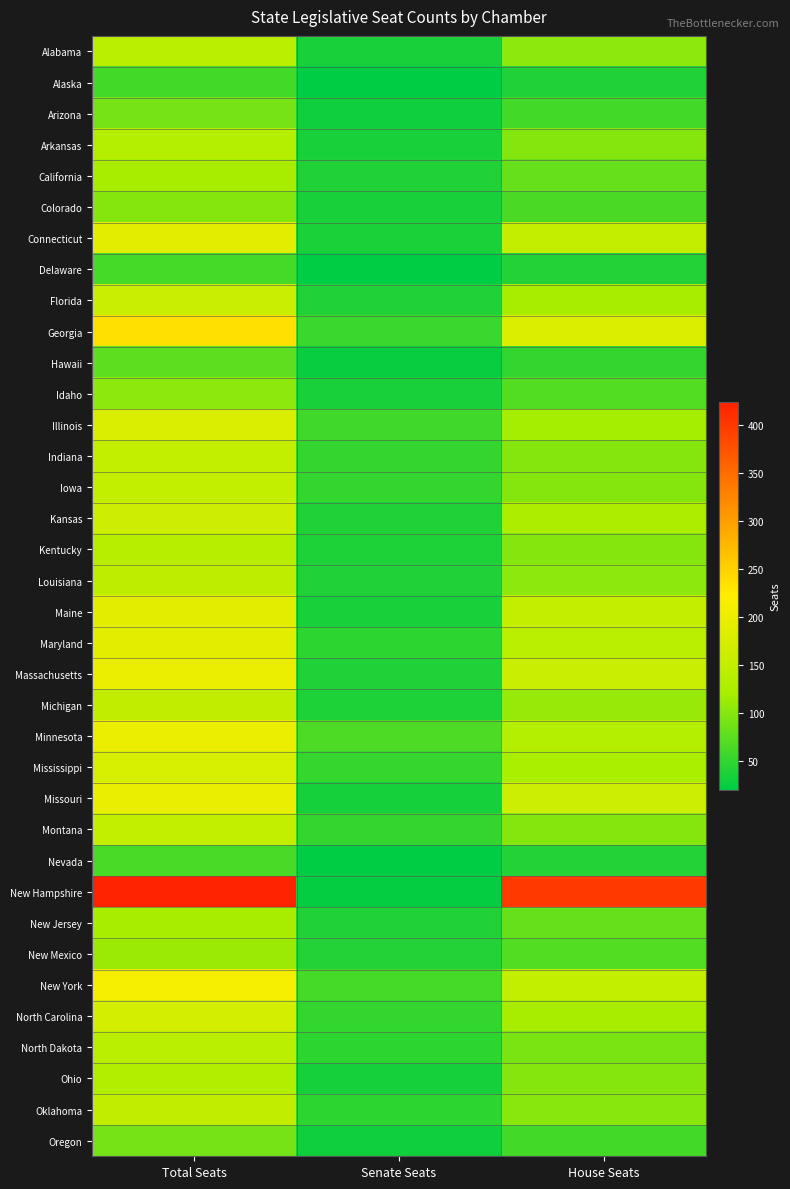

At how many categories does at least one series exceed 423?

1